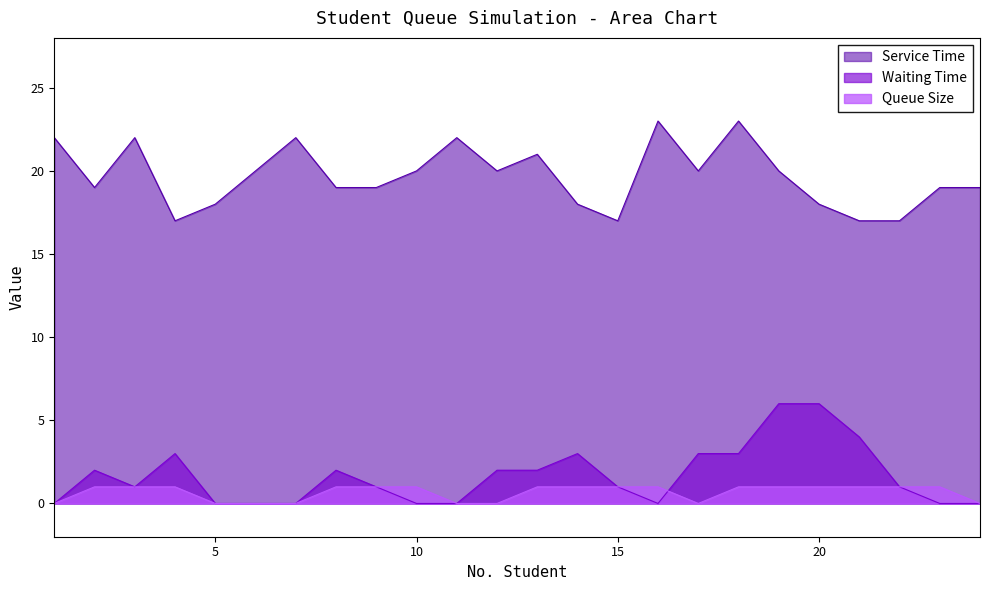

At how many categories does at least one series exceed 9?

24